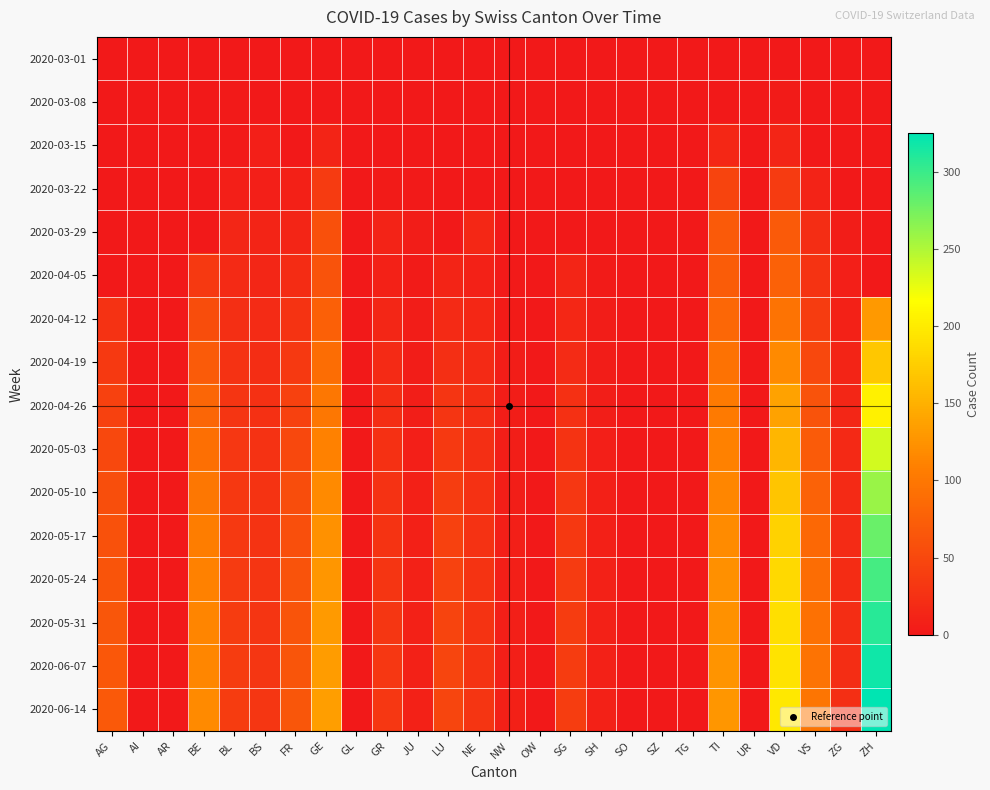

Rank the series by their maximum value, from lowest to highest.

2020-03-01, 2020-03-08, 2020-03-15, 2020-03-22, 2020-03-29, 2020-04-05, 2020-04-12, 2020-04-19, 2020-04-26, 2020-05-03, 2020-05-10, 2020-05-17, 2020-05-24, 2020-05-31, 2020-06-07, 2020-06-14